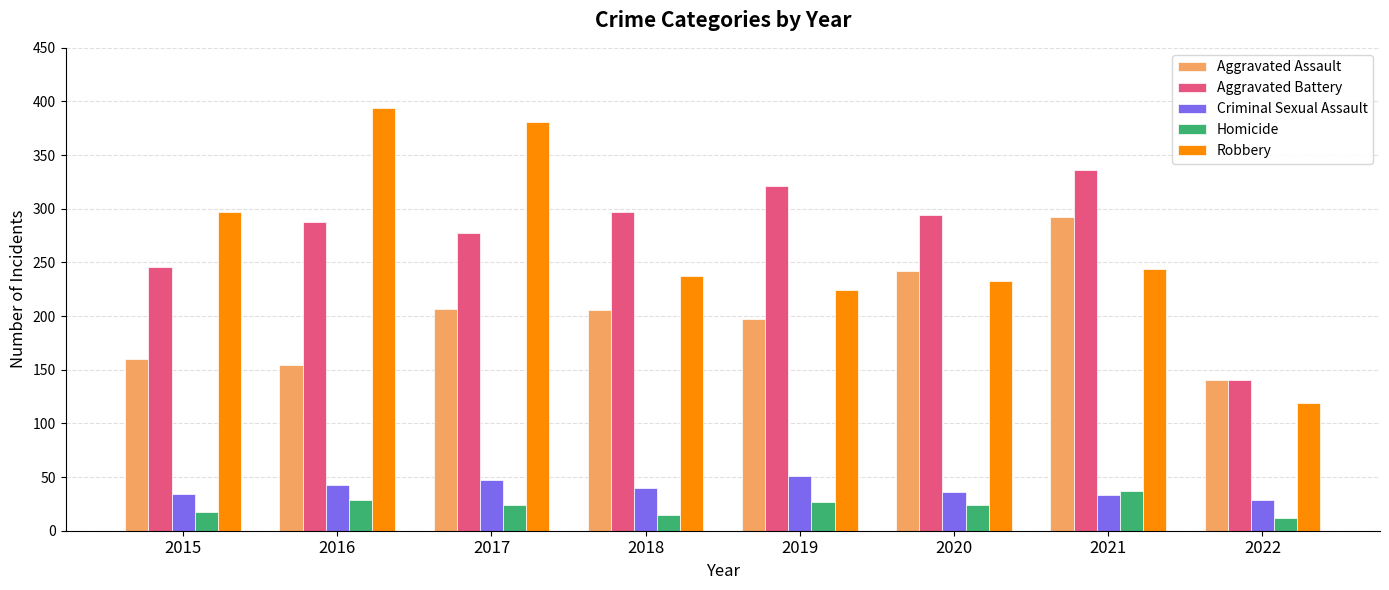

The Aggravated Battery series shows 500 at 2018. True or false?

False